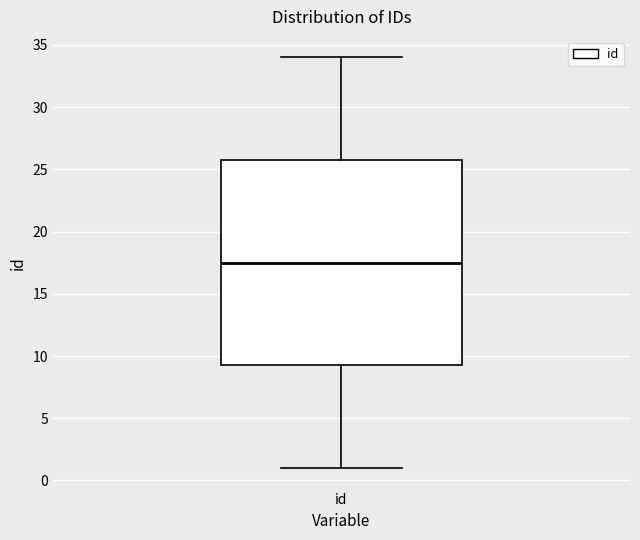

Read this box plot against the y-axis: the position of the median line, the range covered by the box, and the ends of both whiskers. The values are not printed on the chart, so give them approximately, as read against the axis.

median 17.5, box 9.5 to 26.0, whiskers 1.0 to 34.0